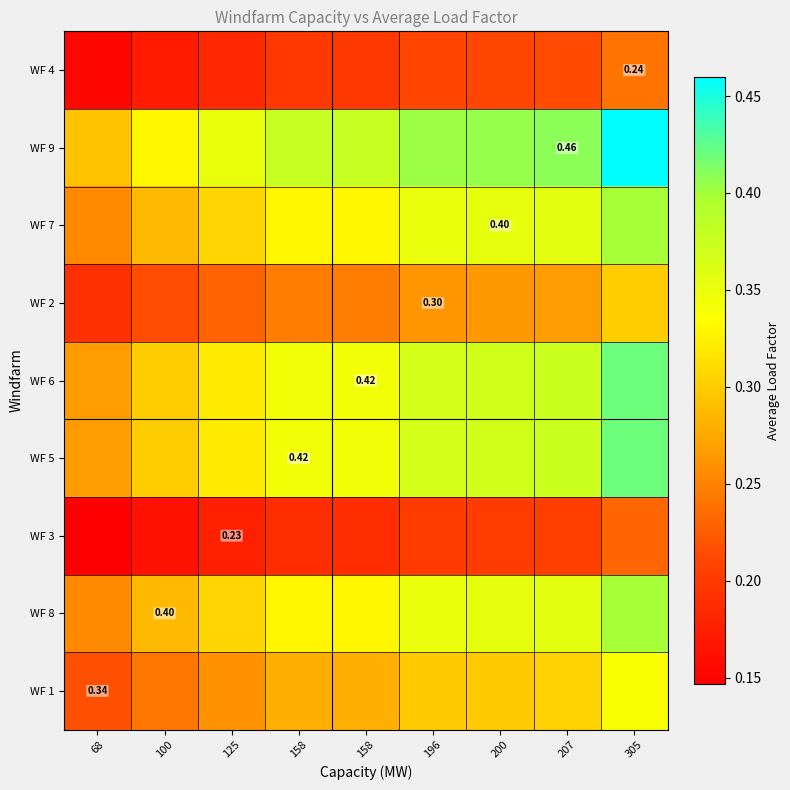

At how many categories does at least one series exceed 0?

9